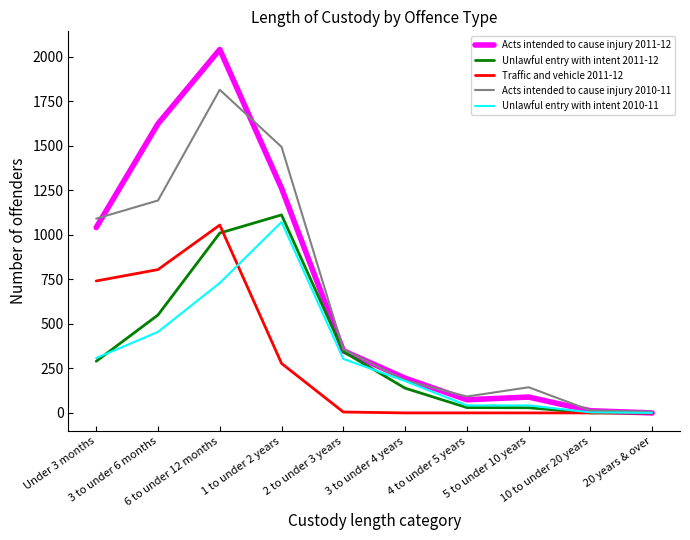

Which series has the largest range (max minus min)?

Acts intended to cause injury 2011-12